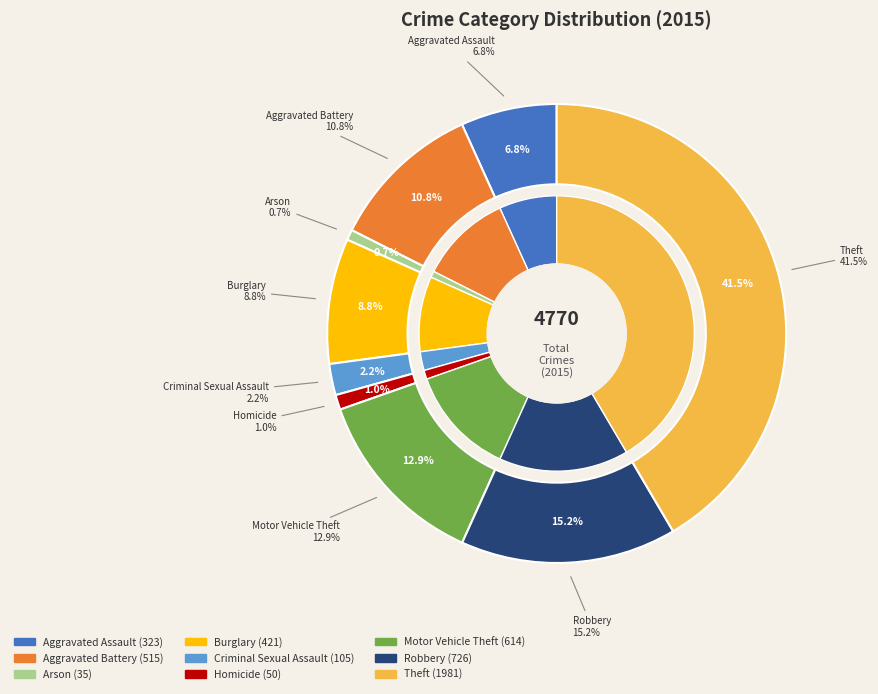

To the nearest percent, what is the average slice percentage?

11%